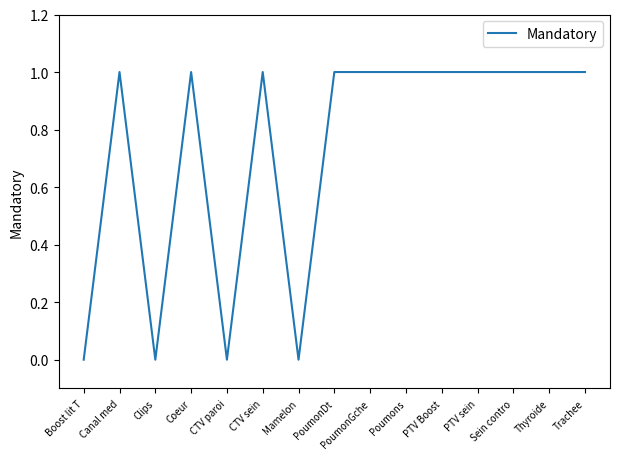

True or false: the data shows 1 at Coeur.

True